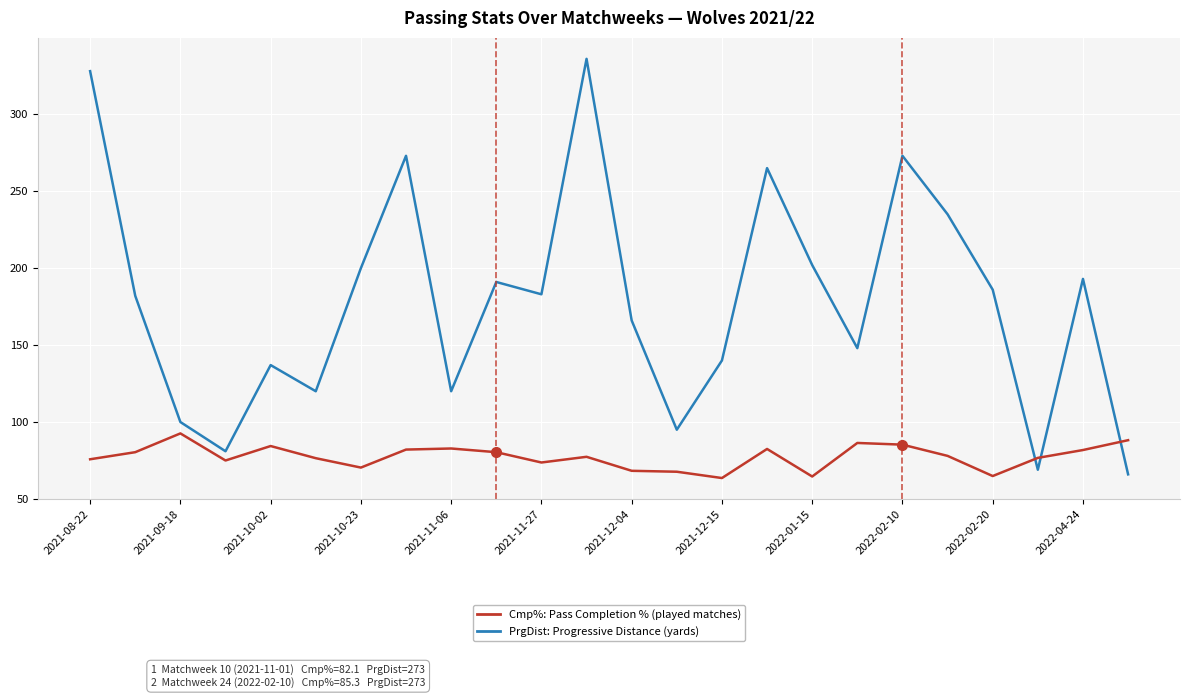

True or false: PrgDist: Progressive Distance (yards) and Cmp%: Pass Completion % (played matches) cross at least once.

True